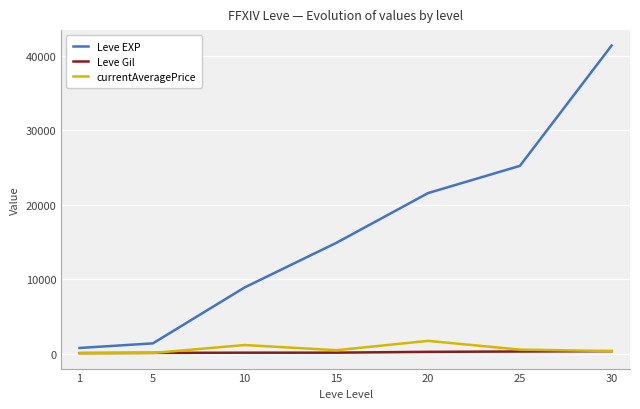

What is the maximum value shown in the chart?

41410.0